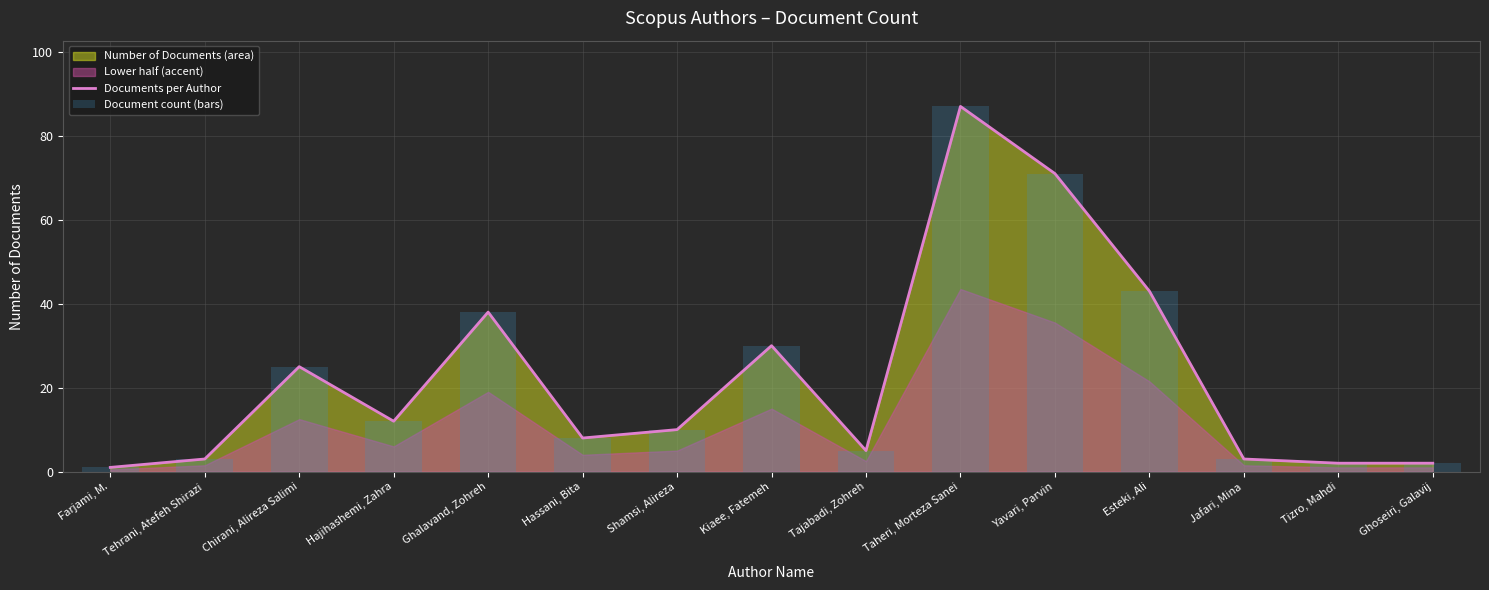

Which category has the highest value in the Documents per Author series?

Taheri, Morteza Sanei